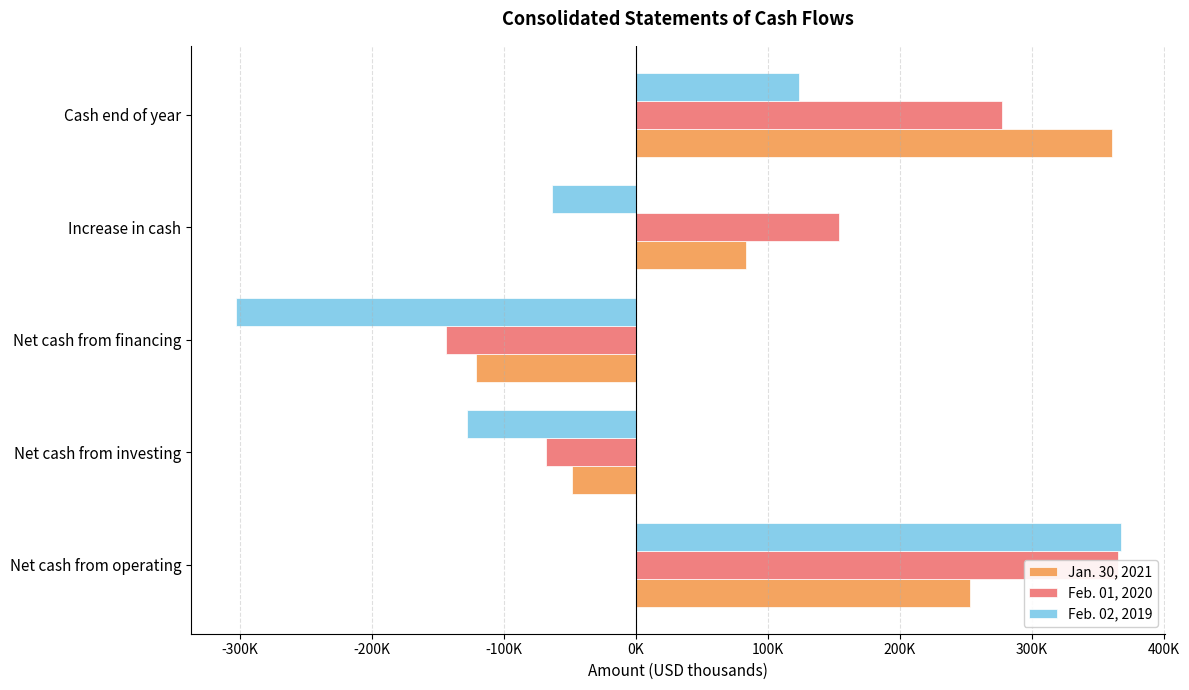

What are all the series names shown in the legend?

Jan. 30, 2021, Feb. 01, 2020, Feb. 02, 2019